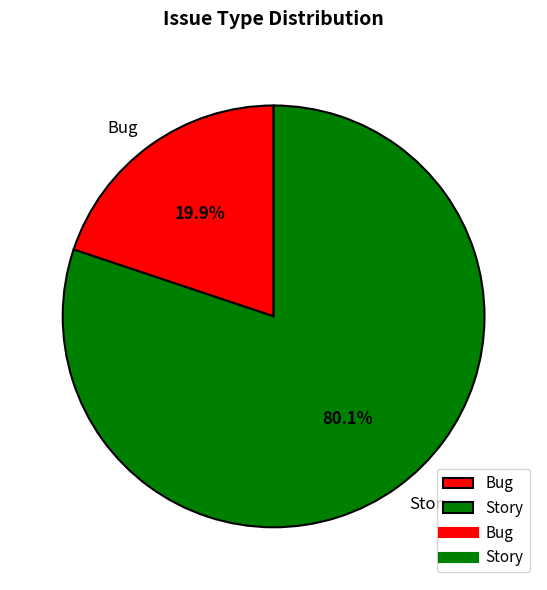

What percentage is the Bug slice, to the nearest percent?

20%